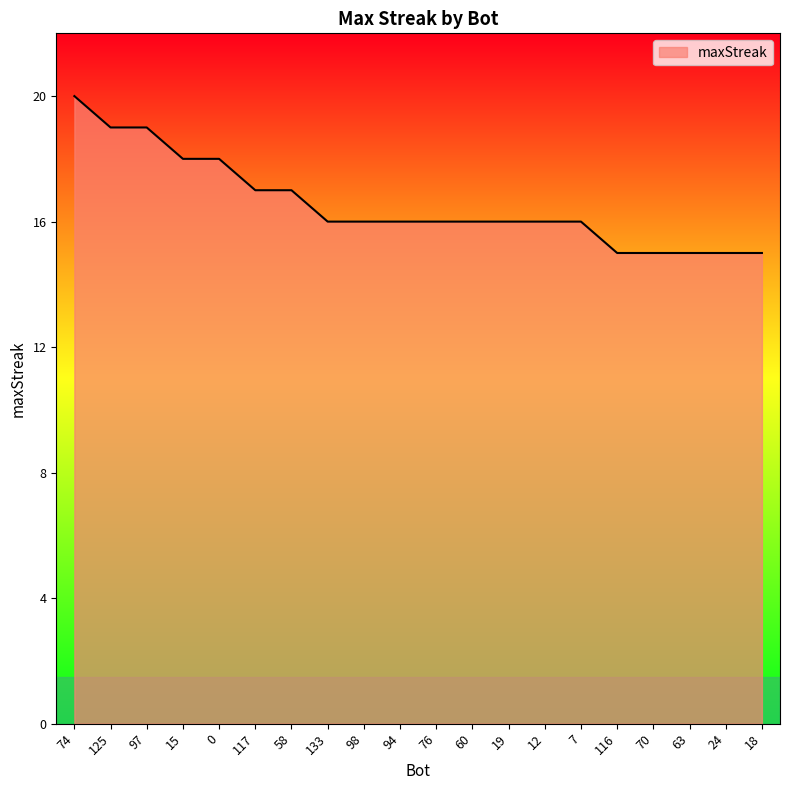

What position from the left is 94?

10